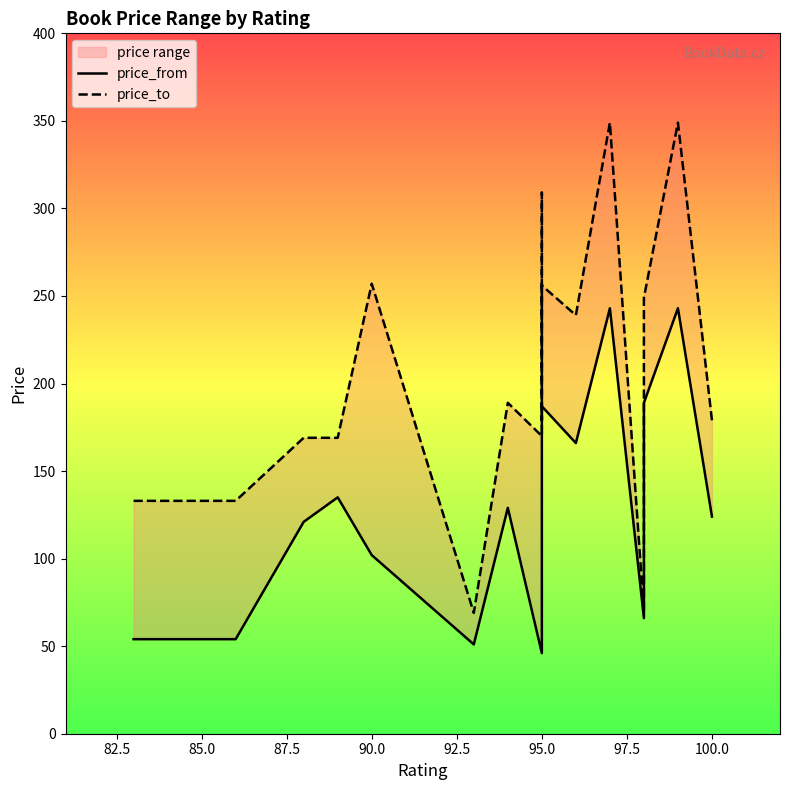

What is the value of the price_from point at the 5th from the left?

102